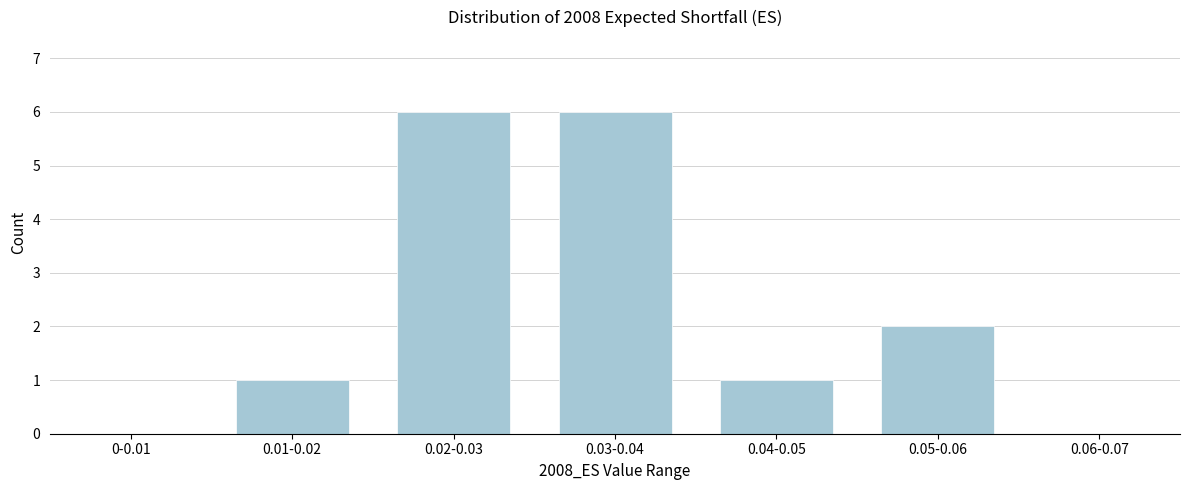

Reading left to right, extract all data points from this chart.

0-0.01=0	0.01-0.02=1	0.02-0.03=6	0.03-0.04=6	0.04-0.05=1	0.05-0.06=2	0.06-0.07=0